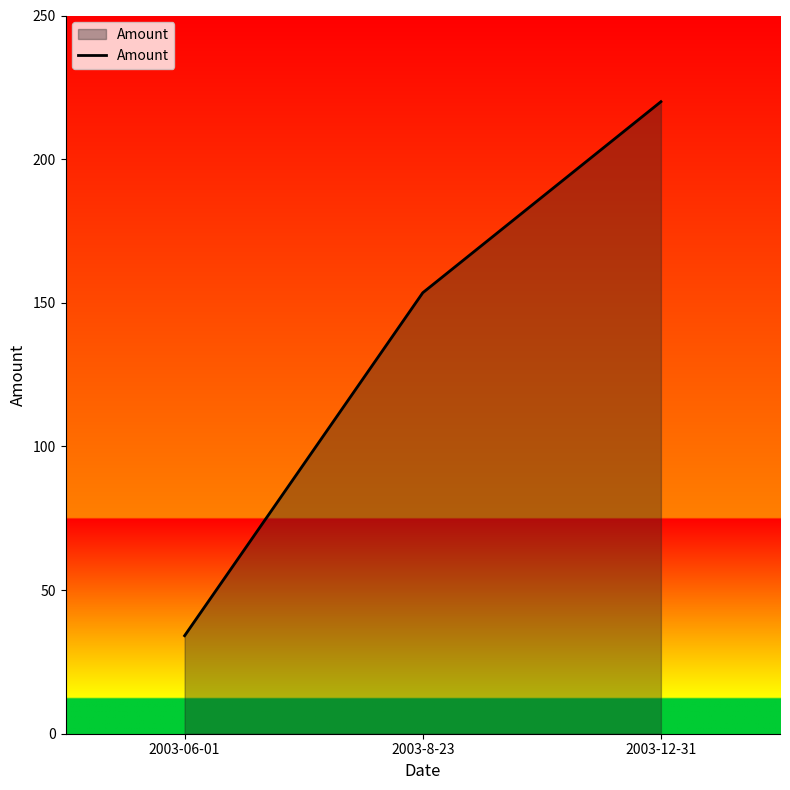

Rank the categories by value from lowest to highest.

2003-06-01, 2003-8-23, 2003-12-31